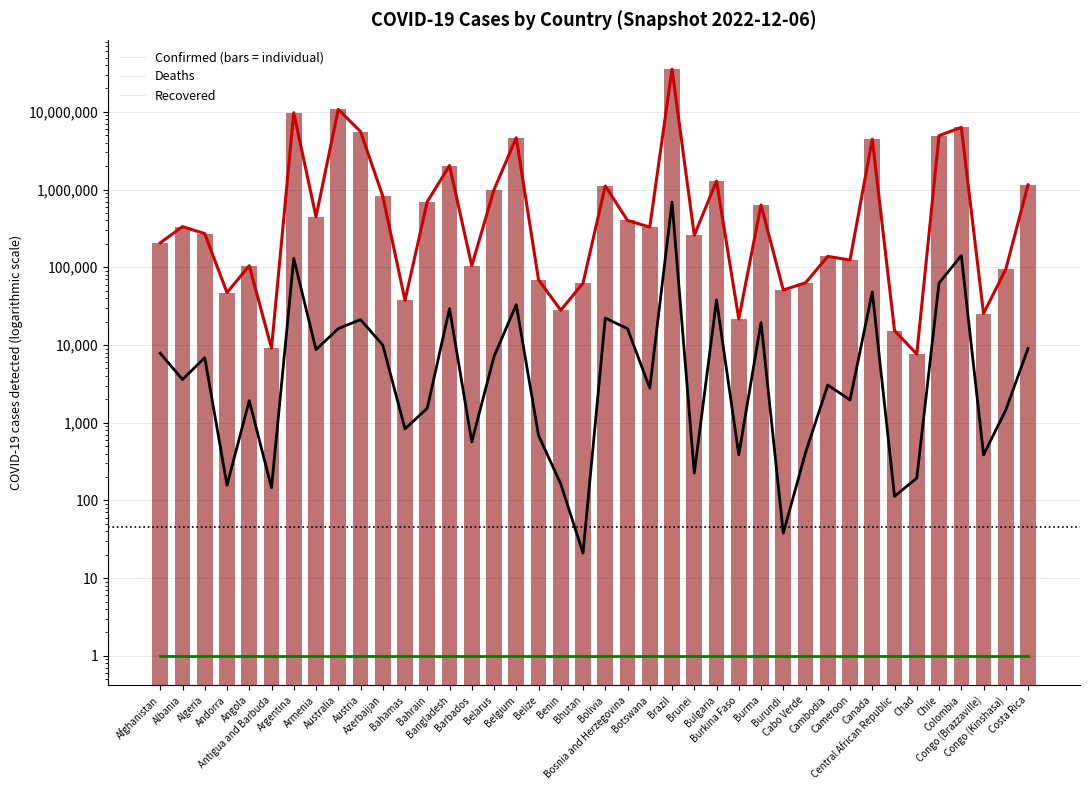

What is the sum of all Recovered values?

40